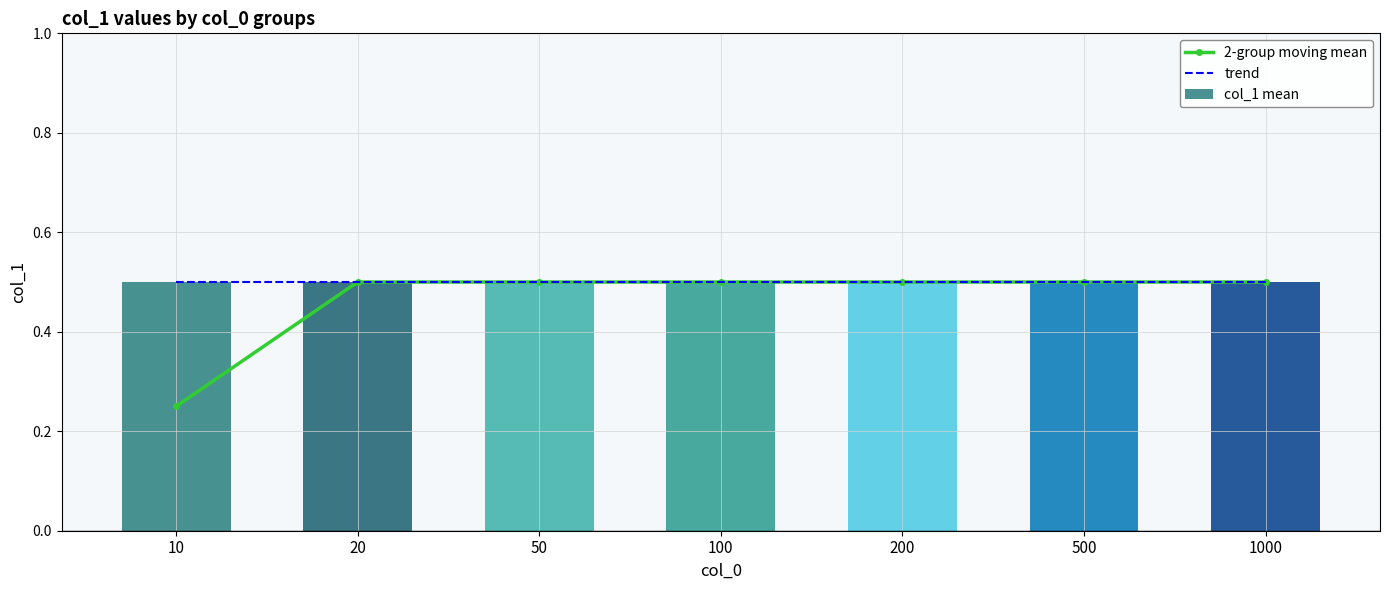

What is the maximum value for trend?

0.5